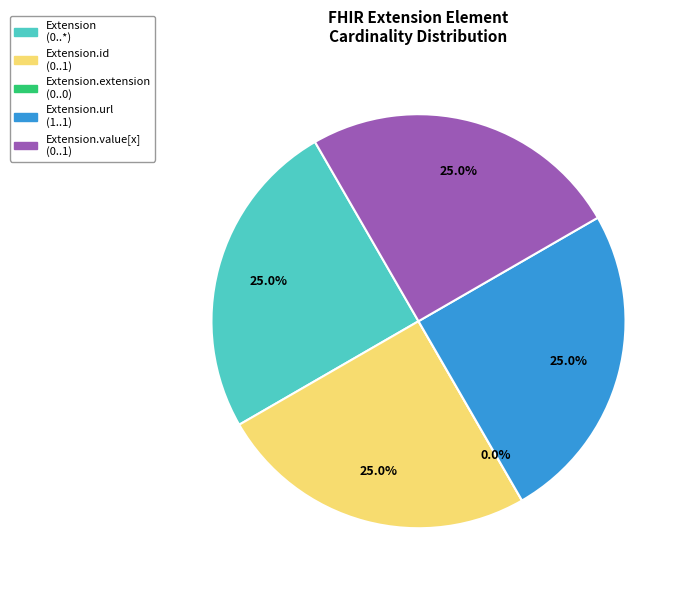

To the nearest percent, what portion does Extension represent?

25%